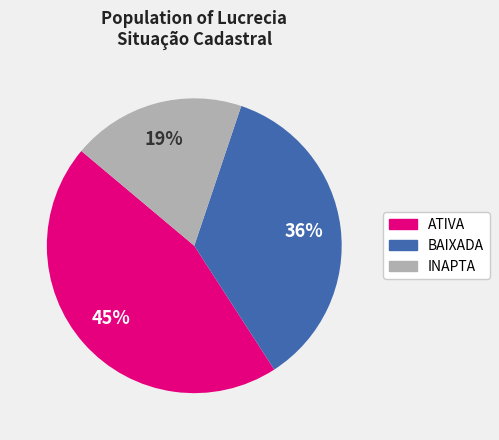

Does any single category account for the majority?

No